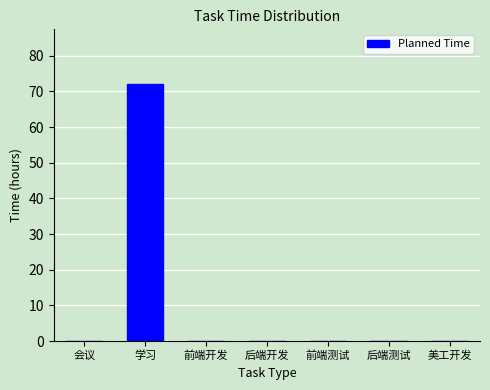

Reading left to right, list all the values displayed in this chart.

会议=0	学习=72	前端开发=0	后端开发=0	前端测试=0	后端测试=0	美工开发=0